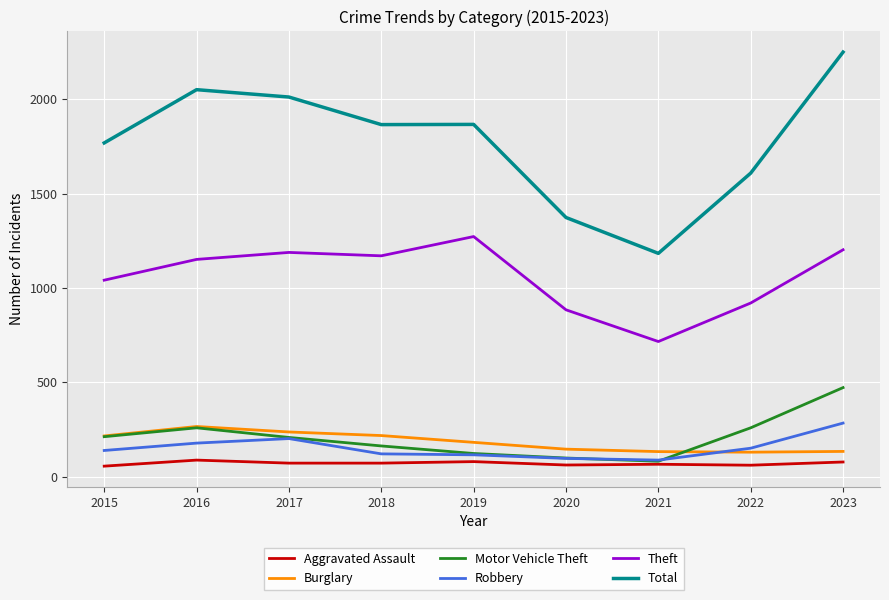

Is the value of Theft at 2019 greater than the value of Aggravated Assault at 2020?

Yes